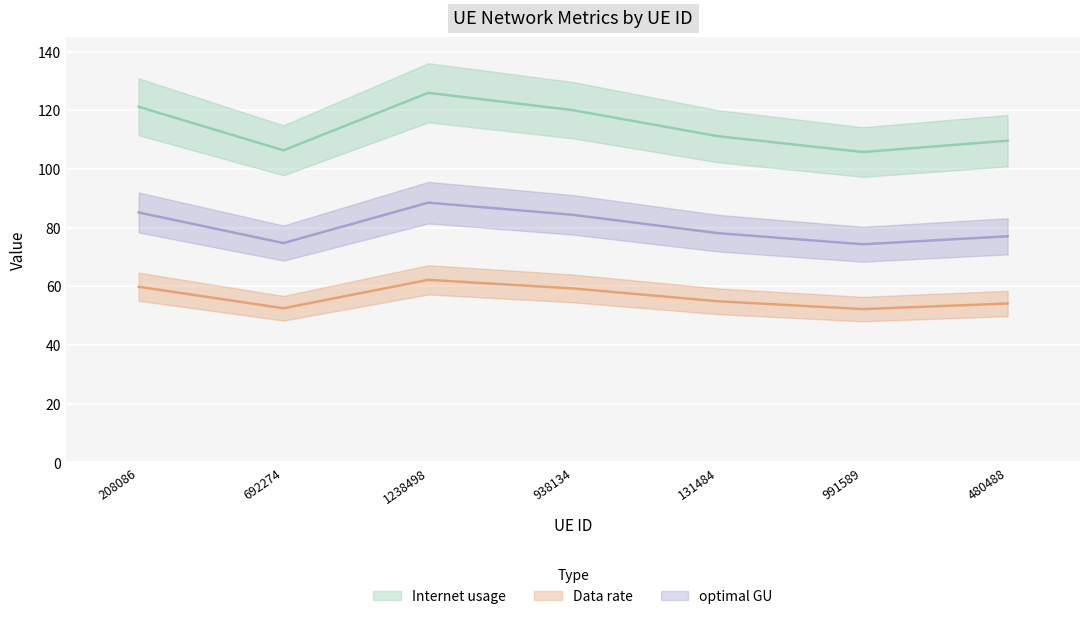

What is the total value across all series at 692274?

233.7